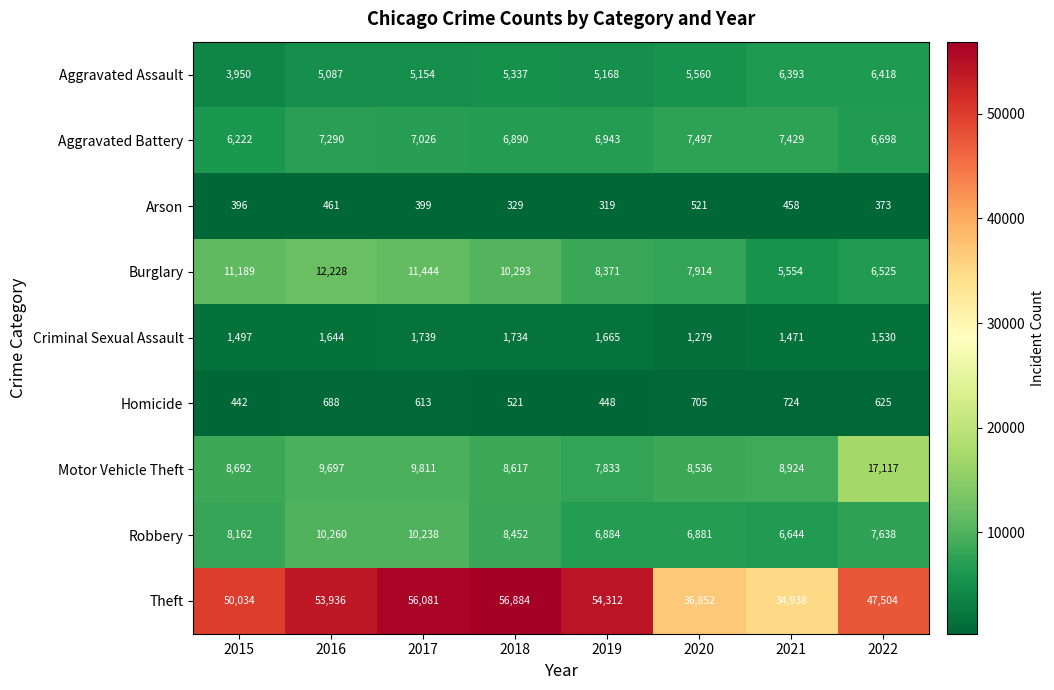

Which series has the widest spread of values?

Theft